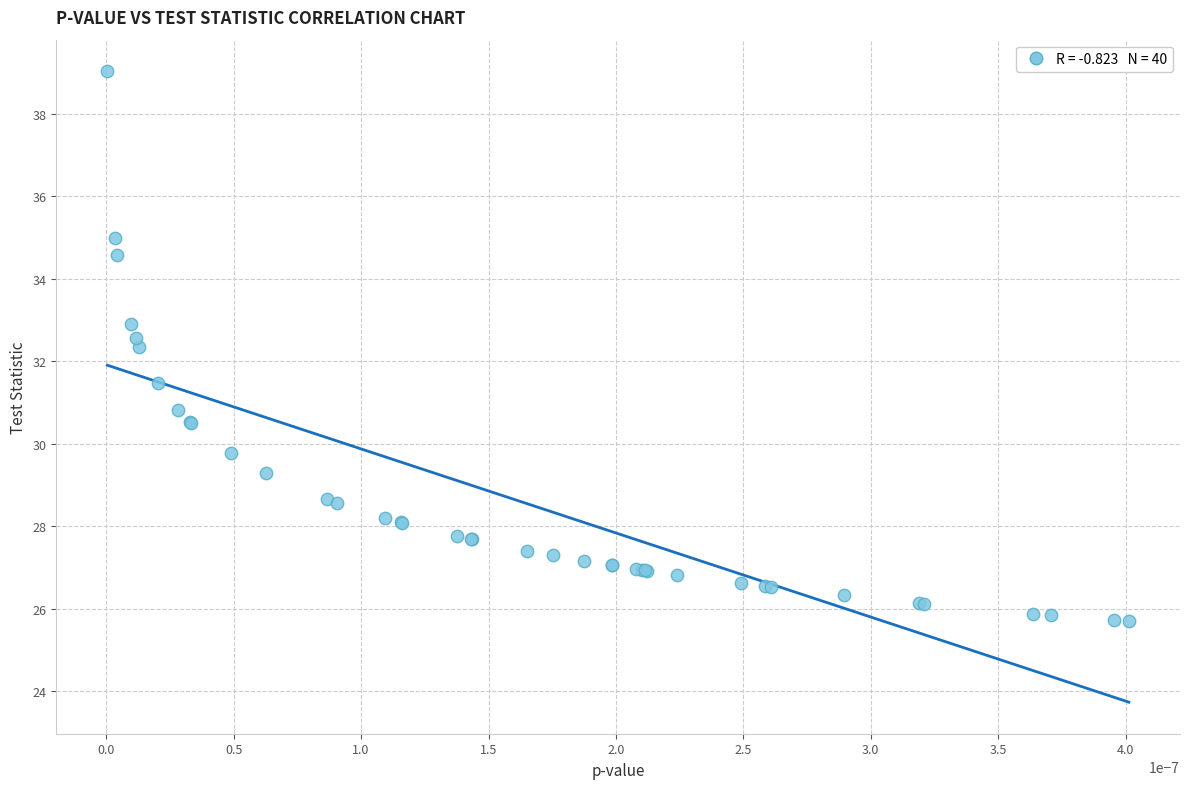

What Y value in the scatter plot is closest to 32?

32.3